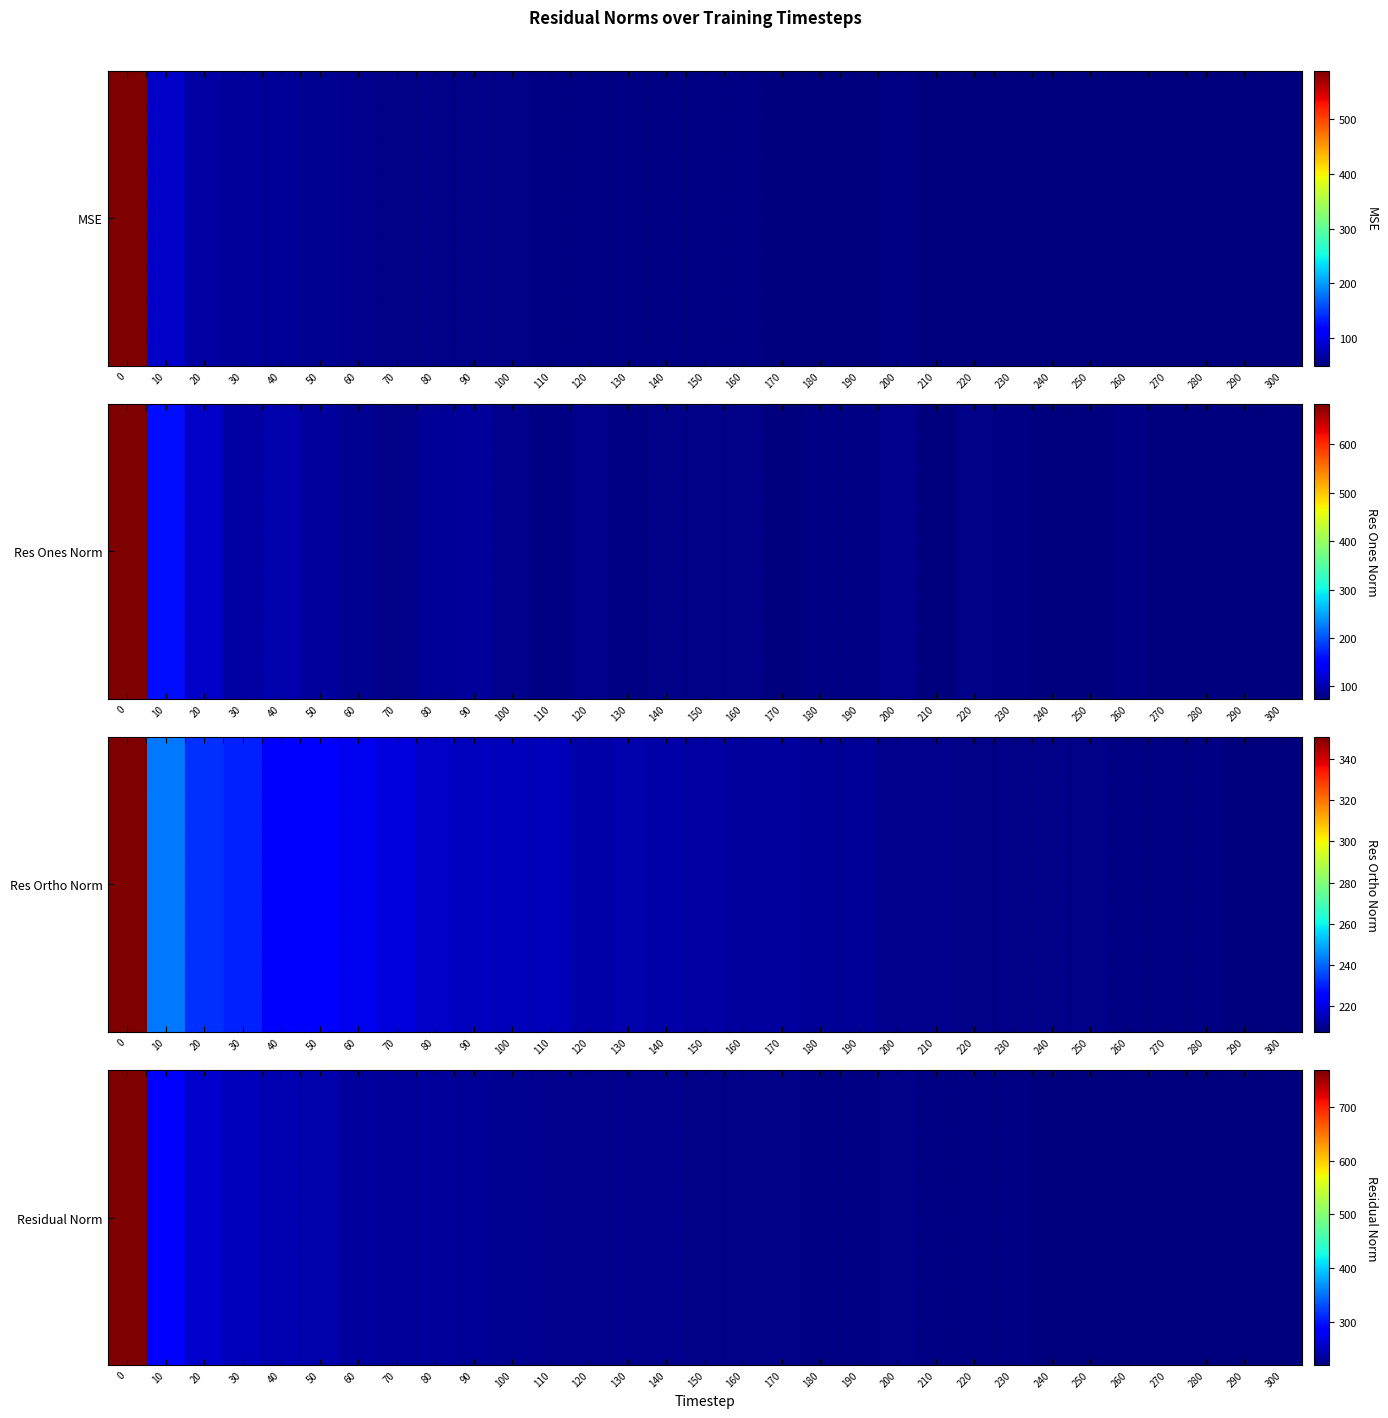

List the labels in order of value, largest first.

0, 10, 20, 30, 40, 50, 60, 70, 80, 90, 100, 110, 120, 140, 130, 150, 160, 200, 170, 190, 180, 220, 210, 230, 260, 240, 250, 270, 280, 300, 290